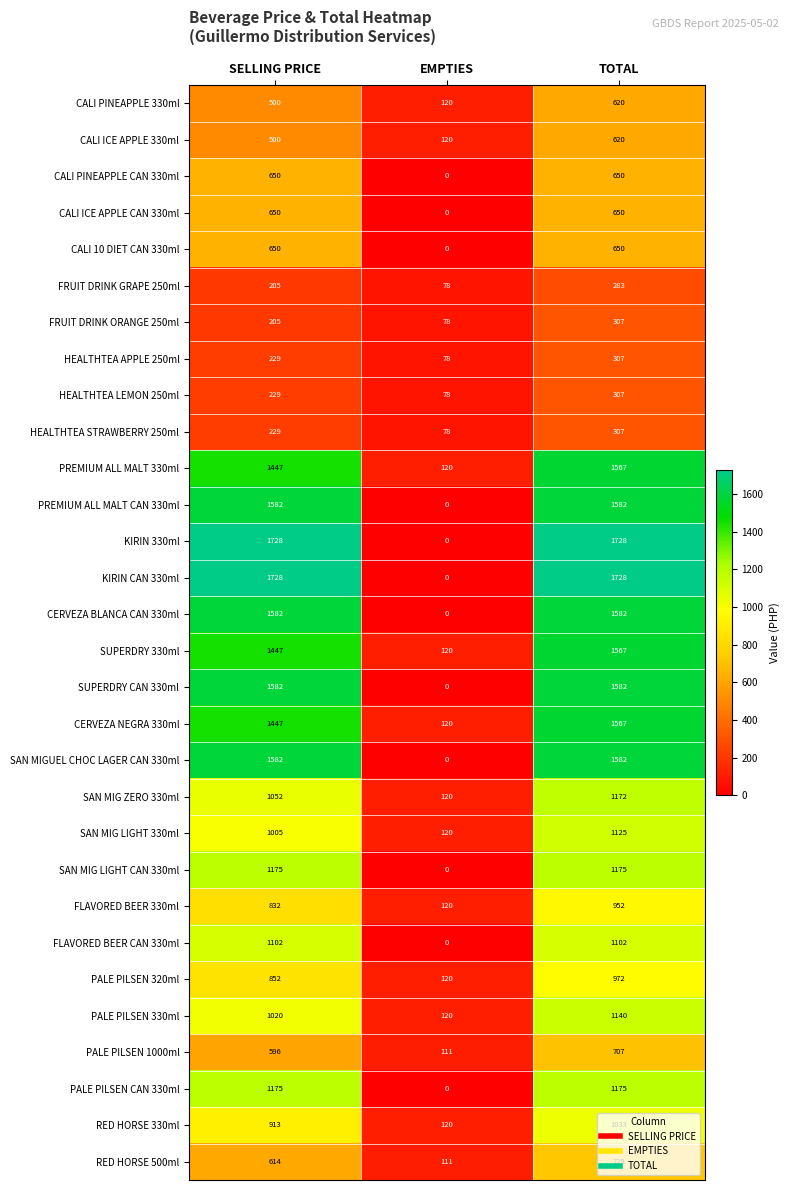

What is the total value across all series at TOTAL?

30464